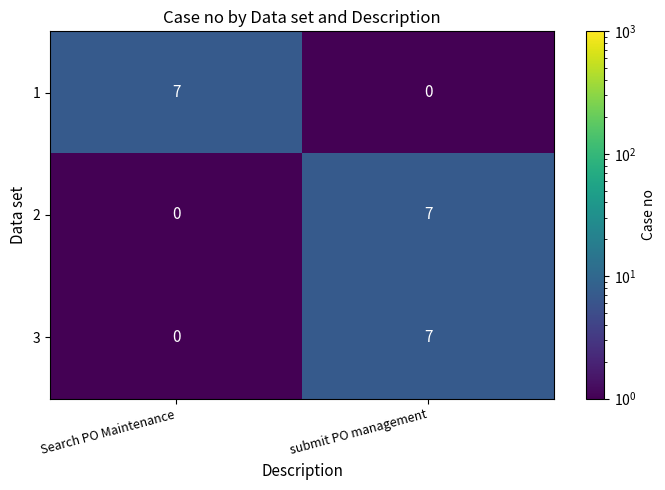

What is the difference between the highest and lowest values at submit PO management?

7